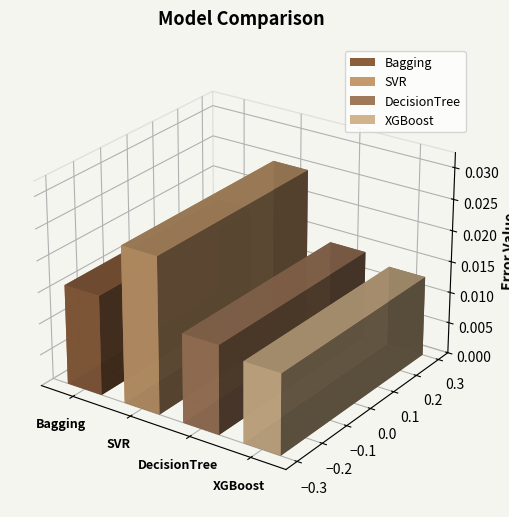

Rank the categories by value from lowest to highest.

XGBoost, DecisionTree, Bagging, SVR